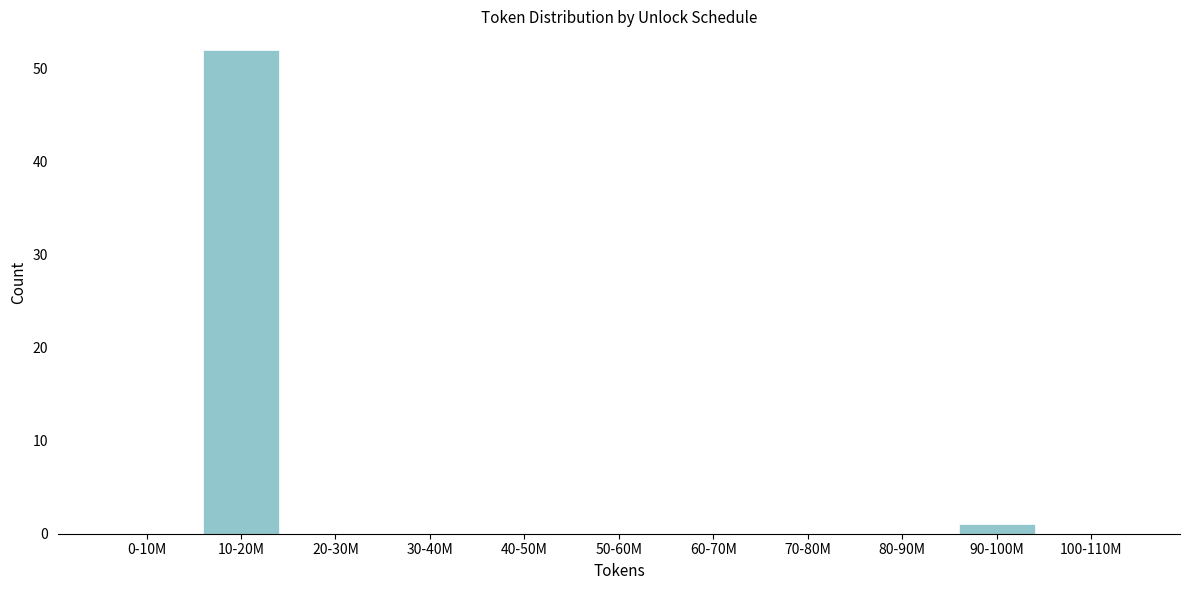

Reading right to left, transcribe all the data shown in this chart.

100-110M=0	90-100M=1	80-90M=0	70-80M=0	60-70M=0	50-60M=0	40-50M=0	30-40M=0	20-30M=0	10-20M=52	0-10M=0